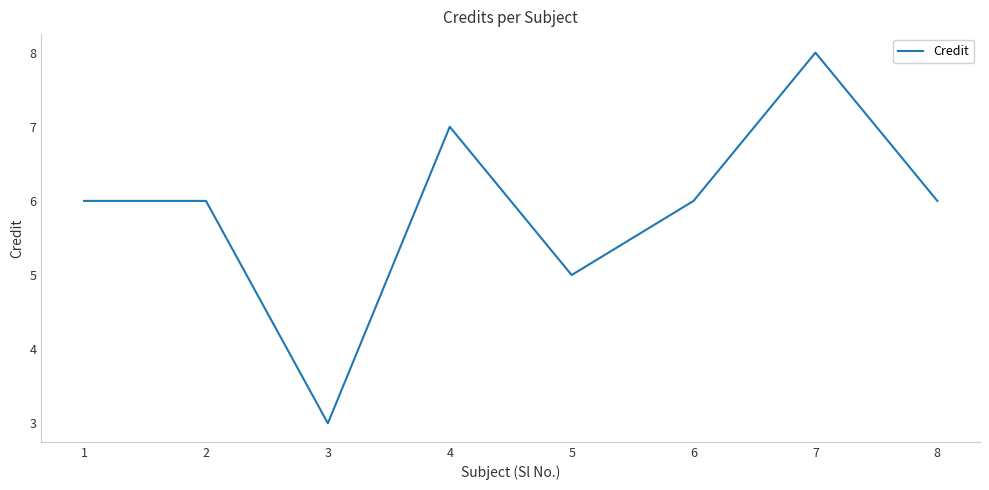

Where is the first local minimum?

3